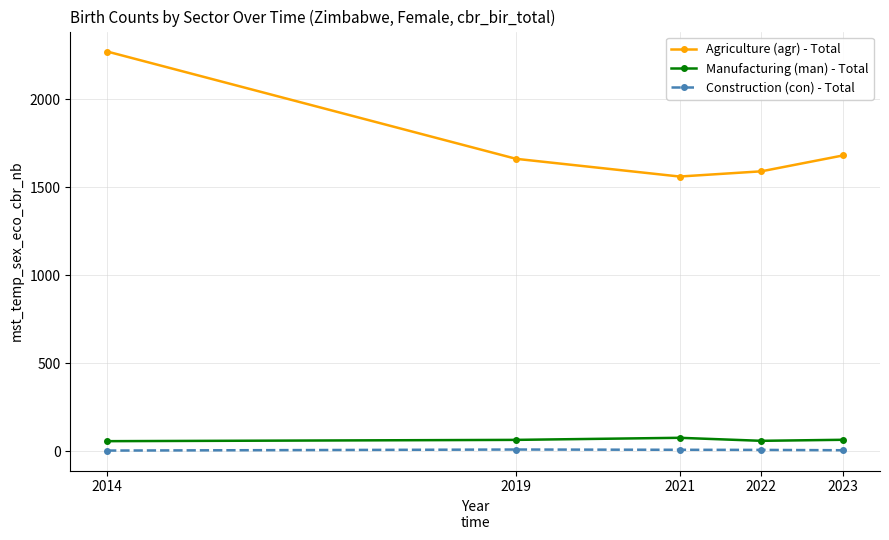

Which category has the highest value across all series?

2014